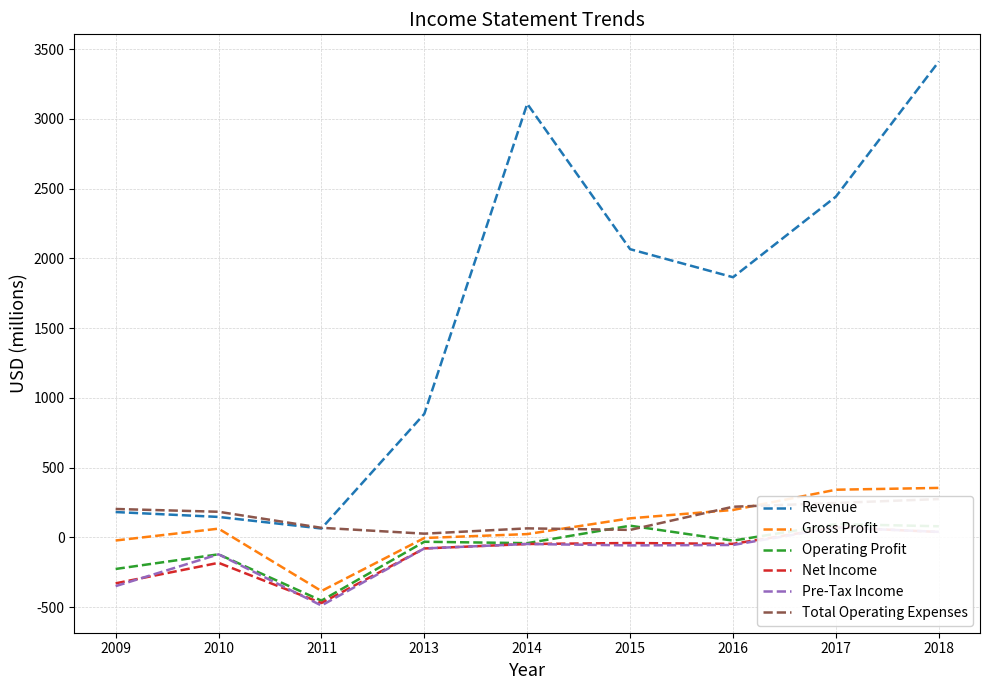

What are all the series names shown in the legend?

Revenue, Gross Profit, Operating Profit, Net Income, Pre-Tax Income, Total Operating Expenses